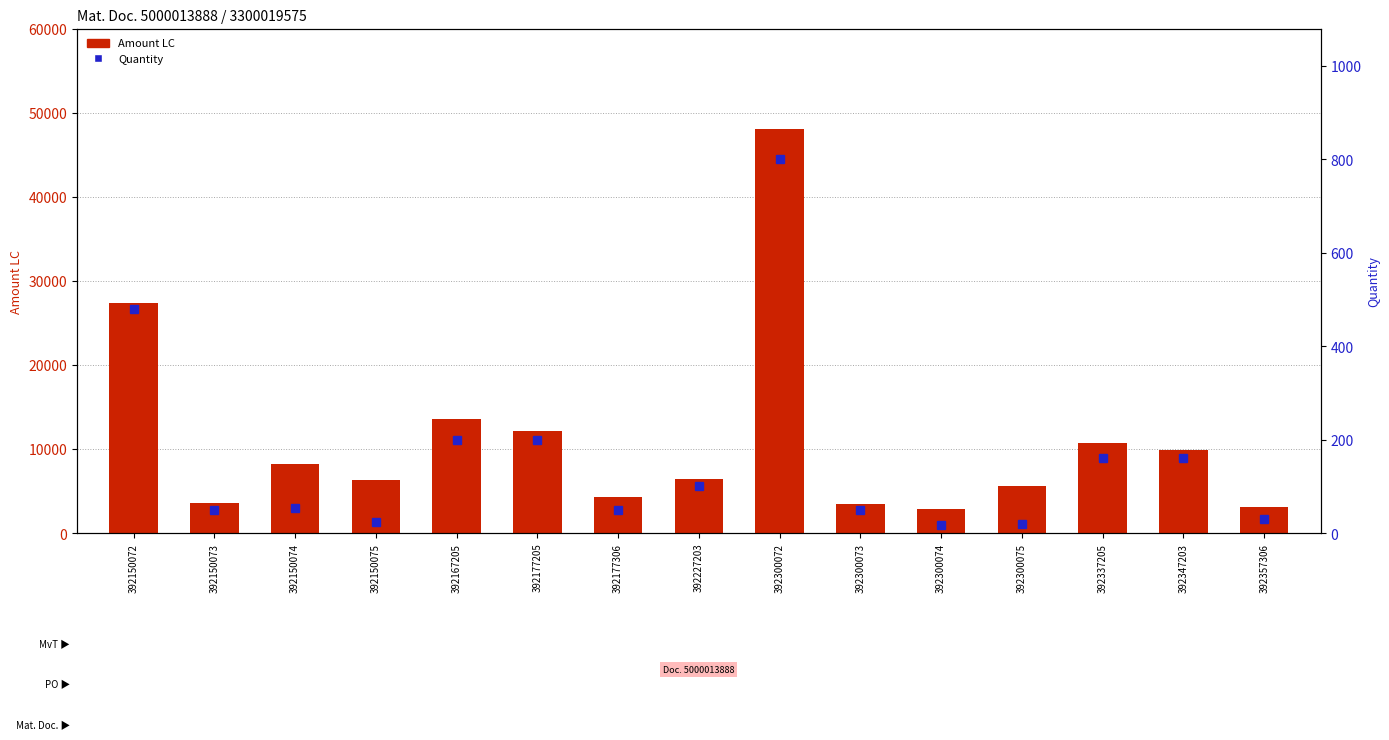

What is the sum of the Amount LC values at 392150073 and 392300072?

51650